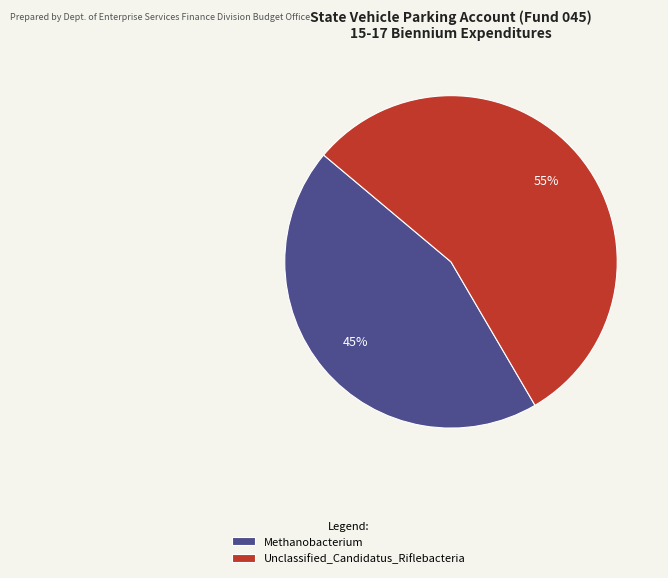

Is the sum of Unclassified_Candidatus_Riflebacteria and Methanobacterium greater than half?

Yes